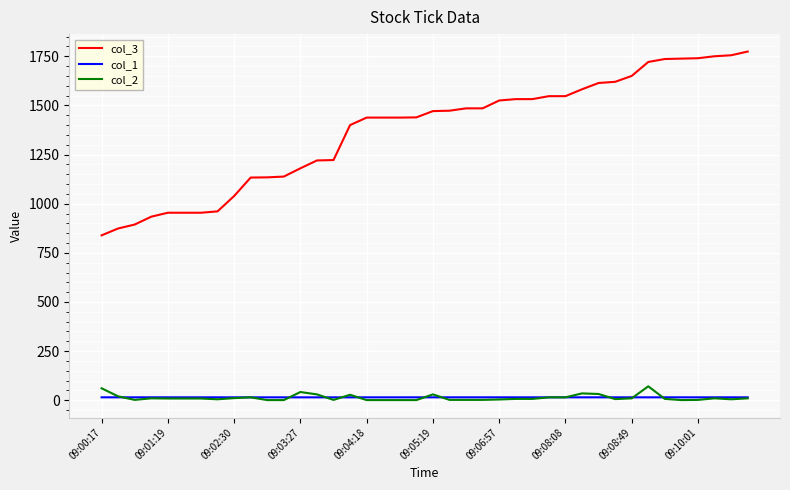

Does the chart have visible grid lines?

Yes